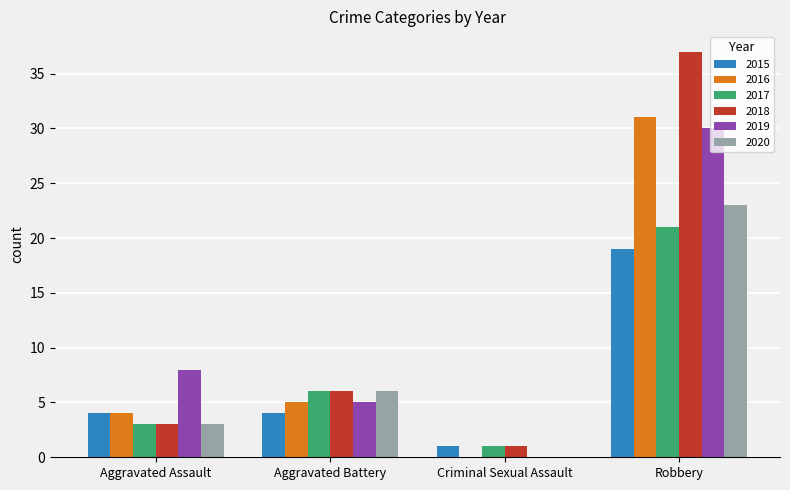

Between Aggravated Battery and Criminal Sexual Assault, which series saw the biggest shift?

2020